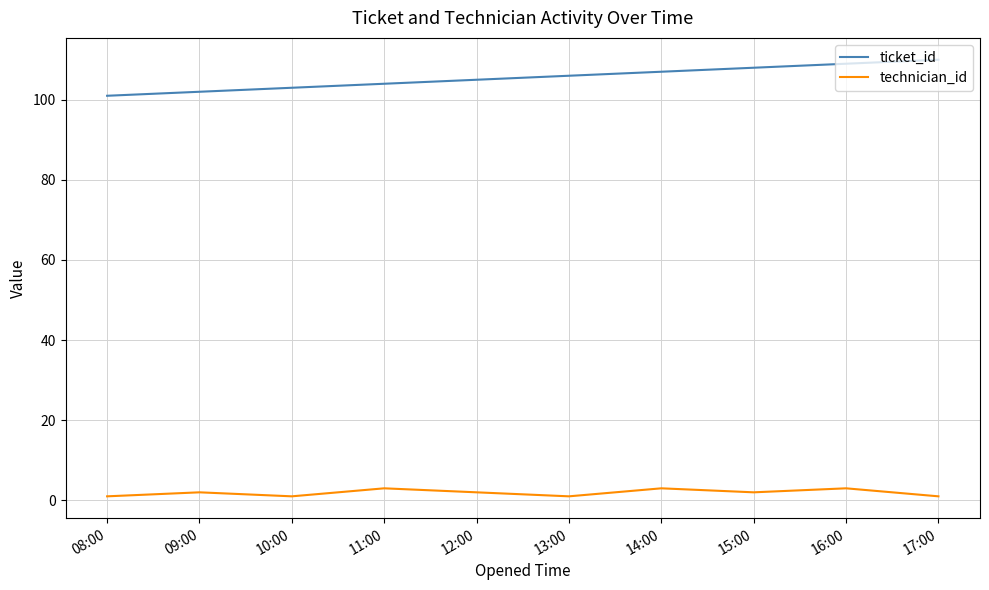

Rank the series by their maximum value, from highest to lowest.

ticket_id, technician_id